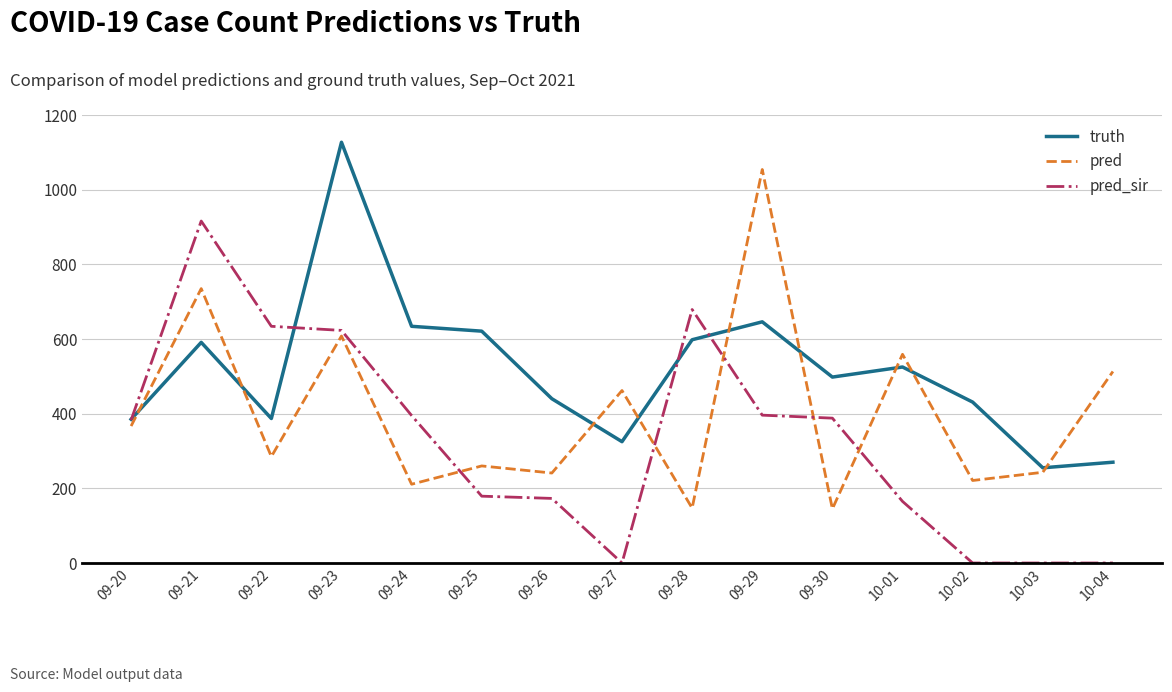

Count the number of data series in this chart.

3